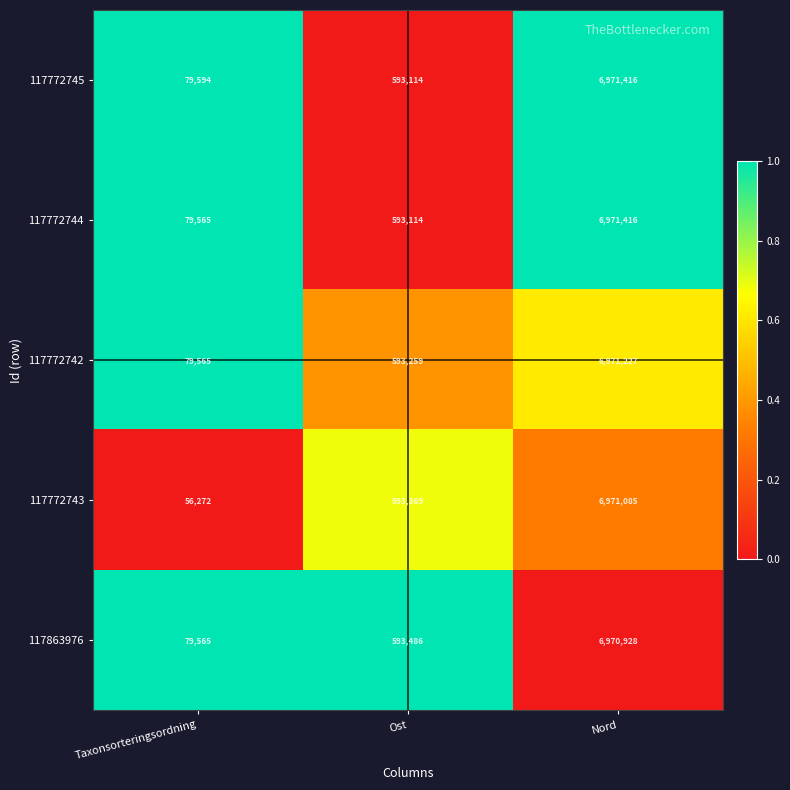

What is the difference between the 117772742 values at Ost and Taxonsorteringsordning?

513694